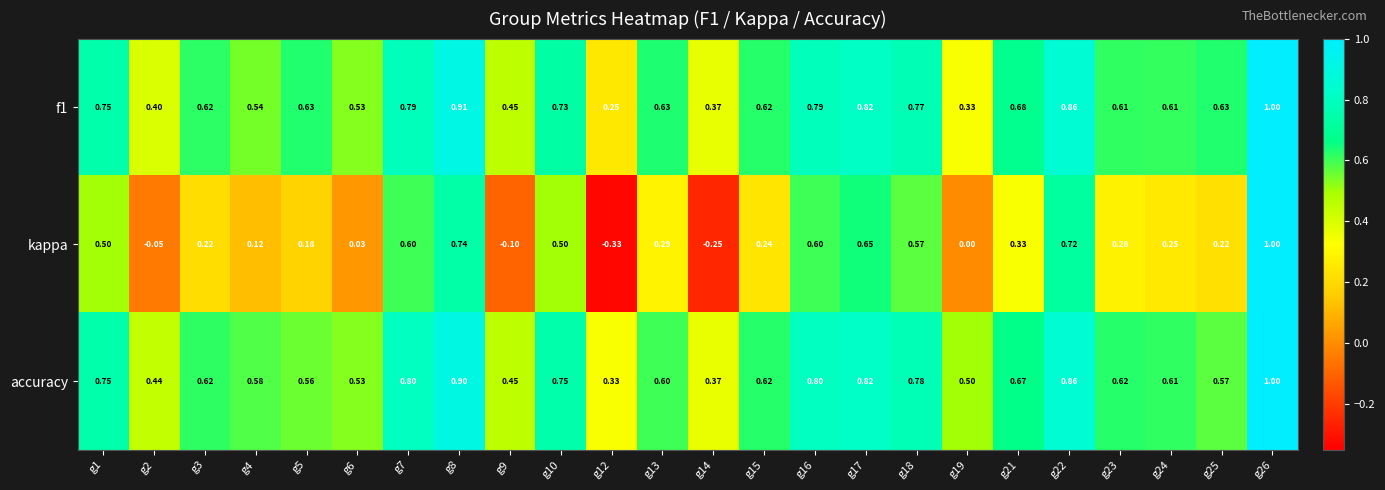

Which series has the largest range (max minus min)?

kappa